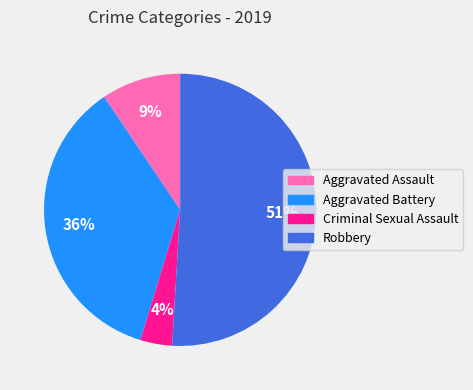

What is the smallest slice in the pie chart?

Criminal Sexual Assault